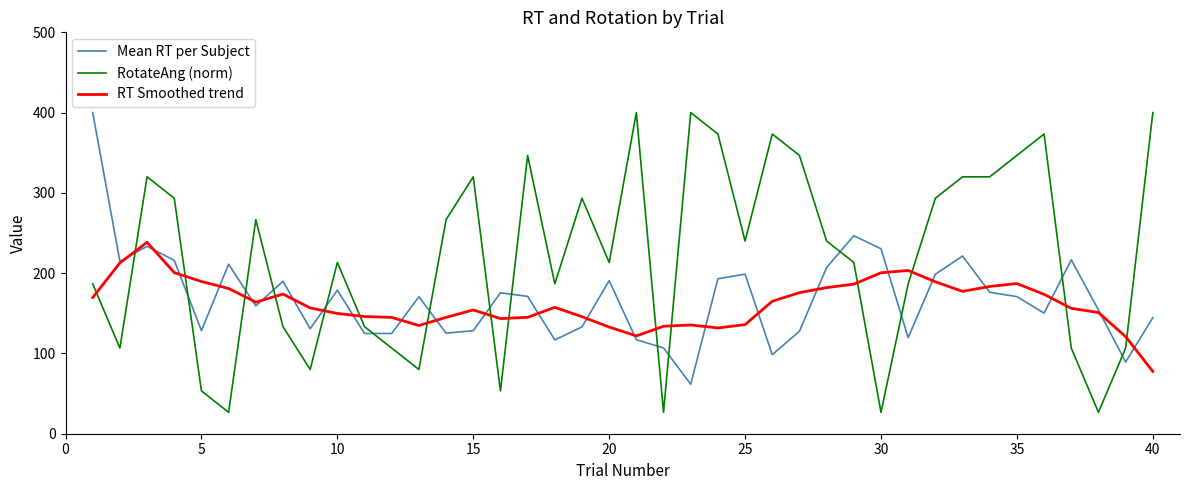

Which series has the largest range (max minus min)?

RotateAng (norm)